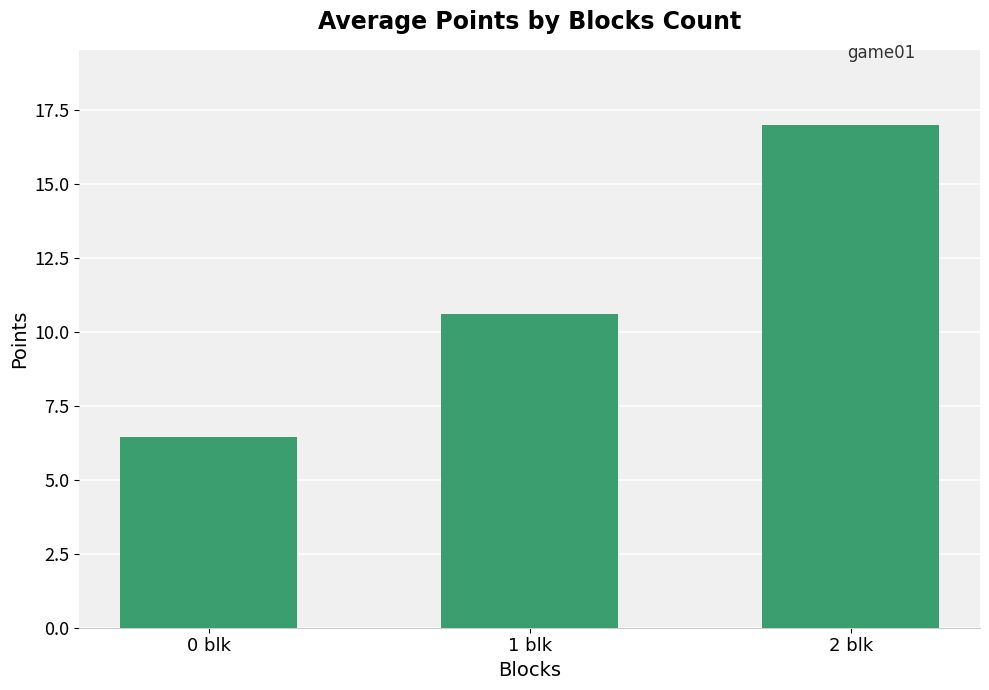

What is the greatest value displayed?

17.0